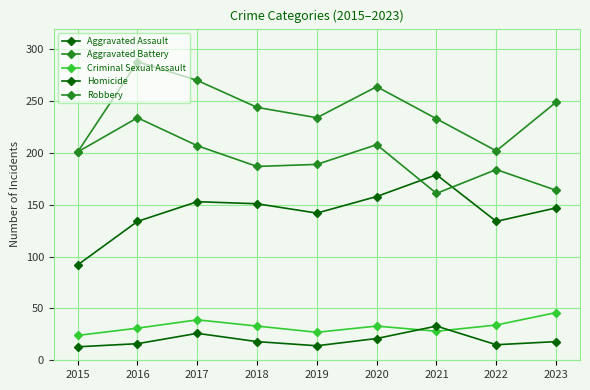

Does the chart have visible grid lines?

Yes